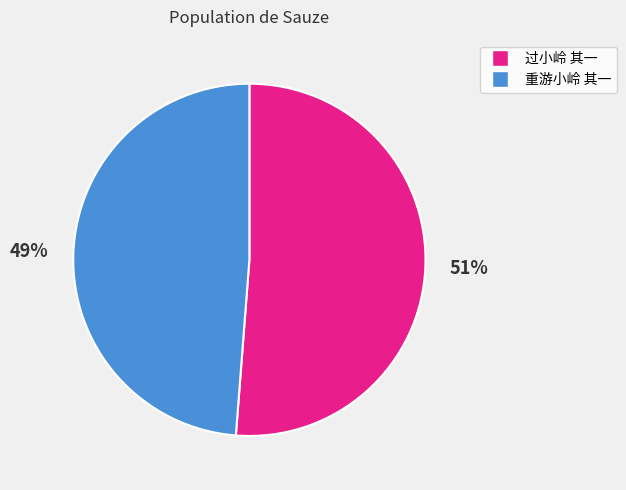

To the nearest percent, what is the difference between the 过小岭 其一 and 重游小岭 其一 slice percentages?

2%